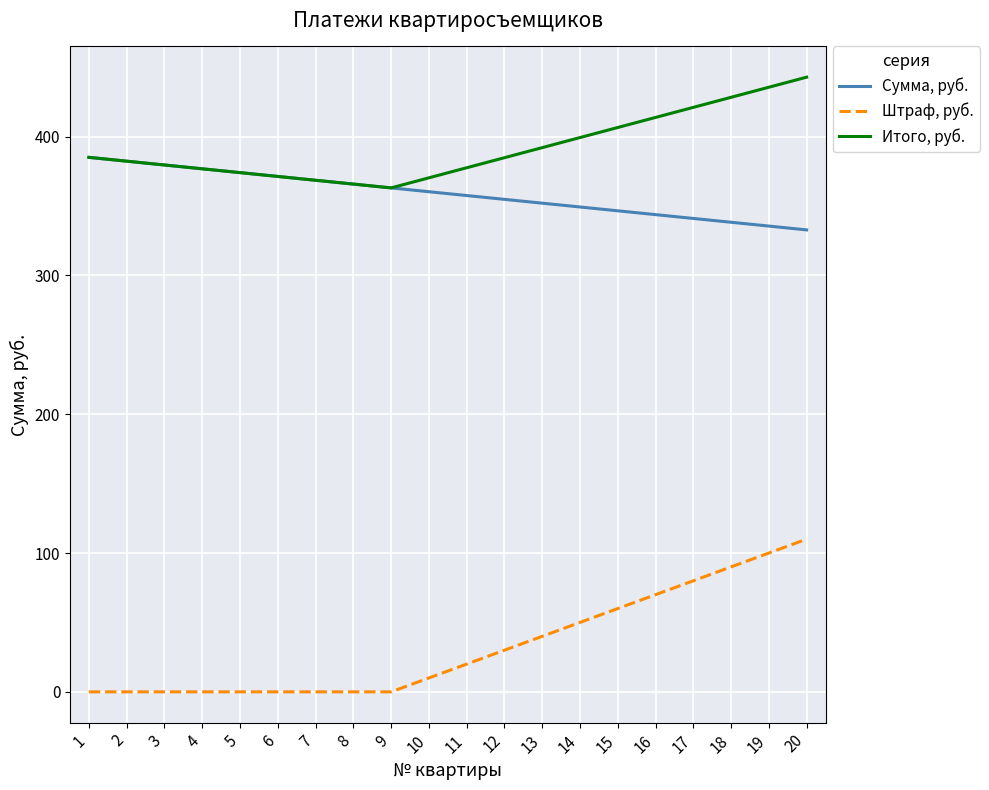

What is the total value across all series at 19?

871.0